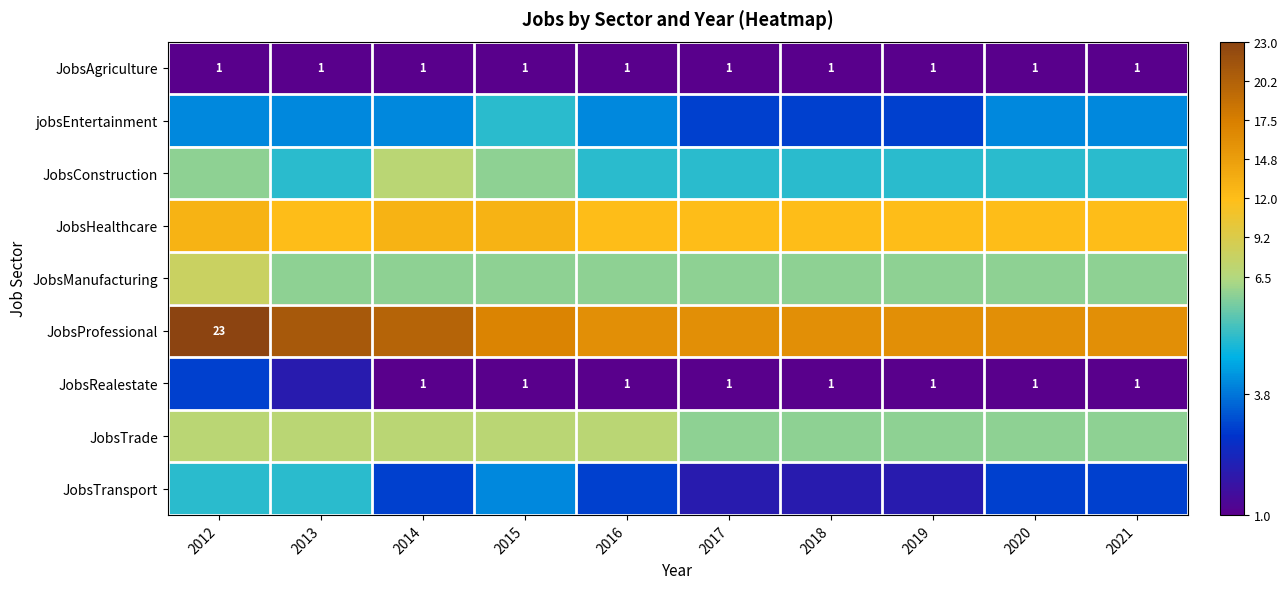

The JobsRealestate series shows 1 at 2017. True or false?

True